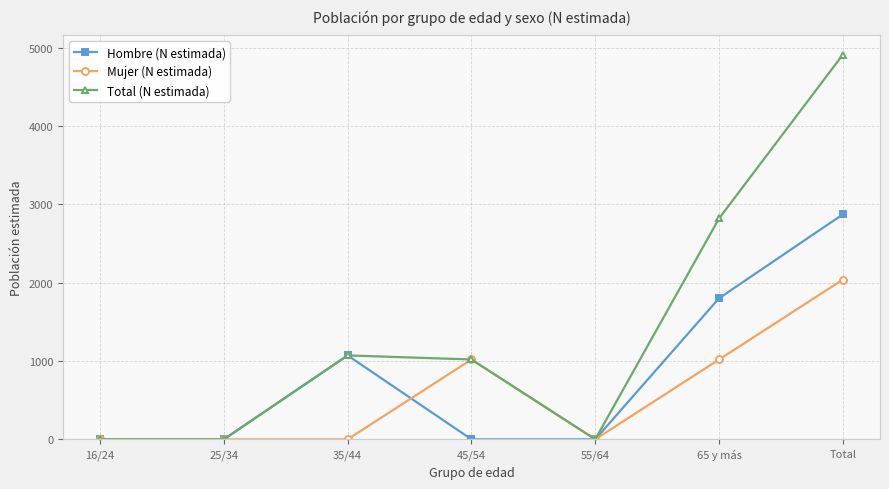

Which category has the highest value across all series?

Total